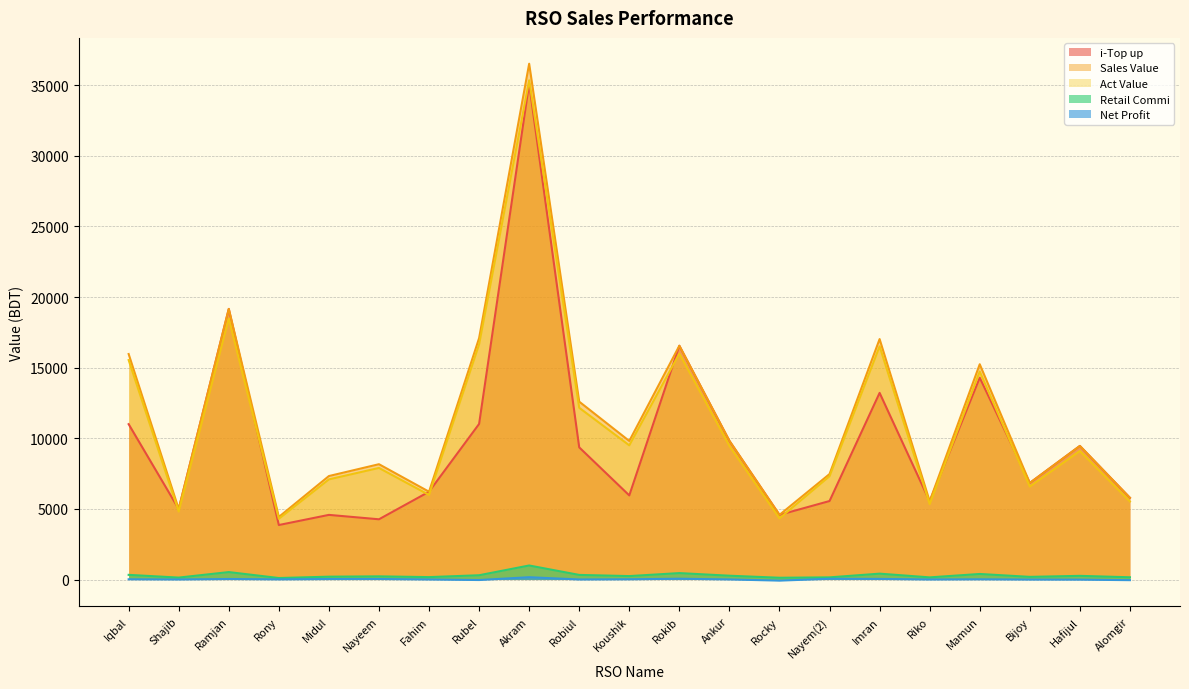

Reading right to left, list all the values displayed in this chart.

i-Top up: 5784.0	9459.0	6838.0	14289.0	5540.0	13216.0	5558.0	4577.0	9817.0	16553.0	5956.0	9358.0	35120.0	11015.0	6217.0	4265.0	4577.0	3859.0	19162.0	4992.0	11001.0
Sales Value: 5784.0	9459.0	6838.0	15244.0	5540.0	17026.0	7468.0	4577.0	9817.0	16553.0	9811.0	12595.0	36522.0	17093.0	6217.0	8165.0	7327.0	4432.0	19162.0	4992.0	15967.0
Act Value: 5524.9	9100.9	6582.0	14730.1	5337.6	16510.3	7315.2	4330.1	9460.0	15997.8	9500.5	12159.9	35348.2	16650.1	5990.0	7900.5	7090.5	4300.9	18490.0	4810.7	15540.0
Retail Commi: 159.1	260.1	188.0	392.9	152.3	415.7	152.8	125.9	270.0	455.2	243.5	326.1	993.9	302.9	171.0	224.5	201.5	106.1	527.0	137.3	330.0
Net Profit: -45.1	-8.1	-3.0	14.7	2.6	43.6	52.8	-77.5	6.3	57.3	17.1	3.7	163.3	-35.4	3.1	37.6	34.6	11.7	37.0	3.4	17.0